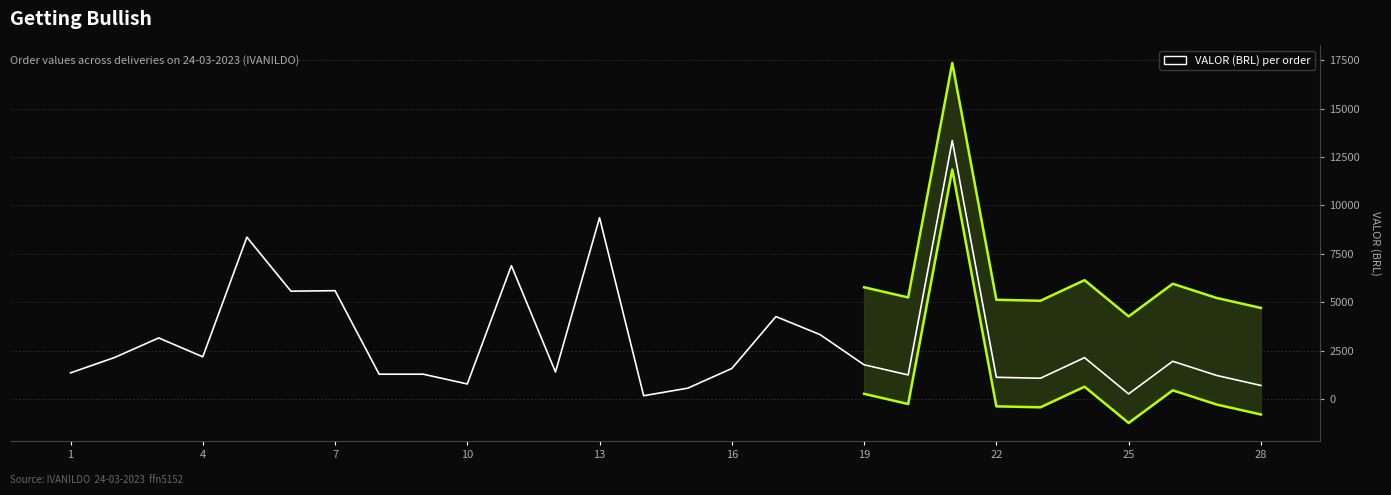

True or false: the data shows 1946.1 at 1.

False